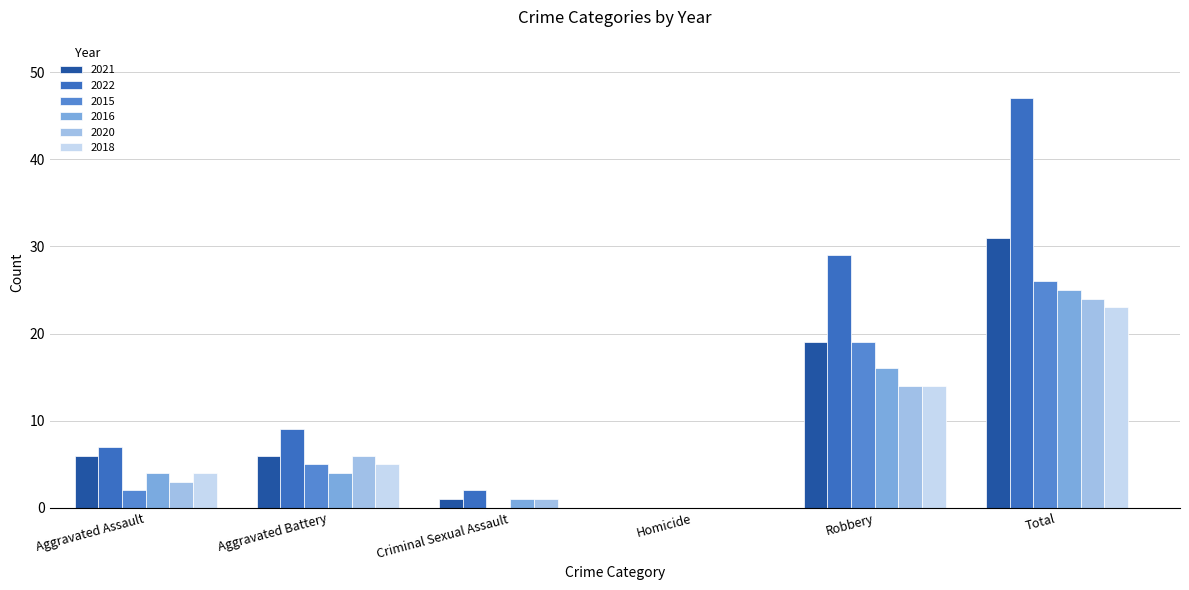

What are all the series names shown in the legend?

2021, 2022, 2015, 2016, 2020, 2018